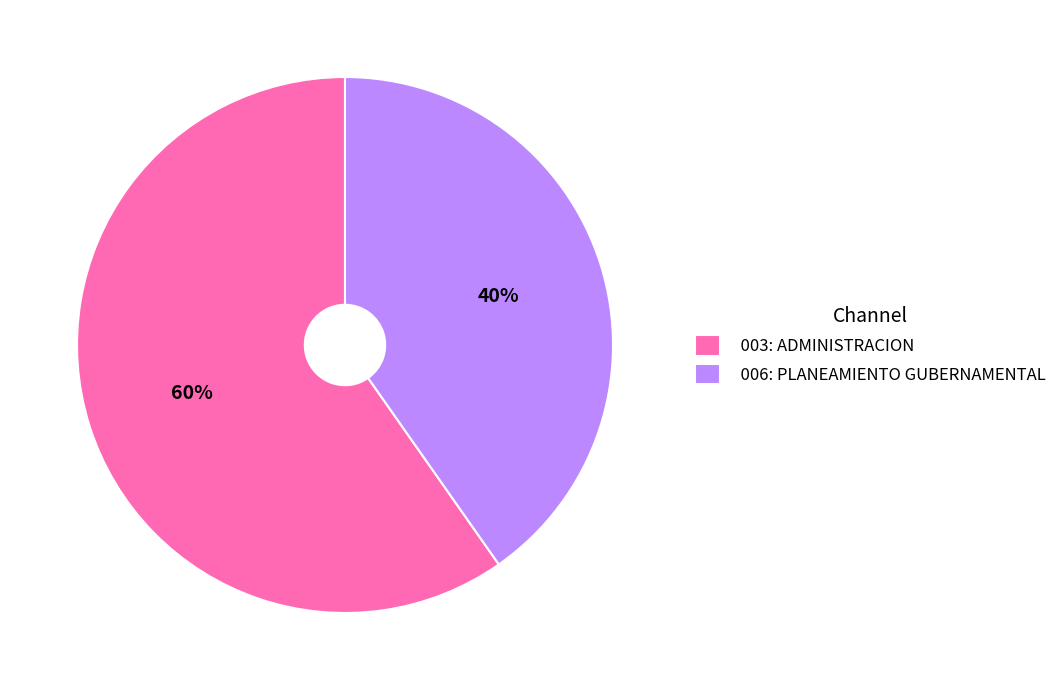

How many slices are in this pie chart?

2